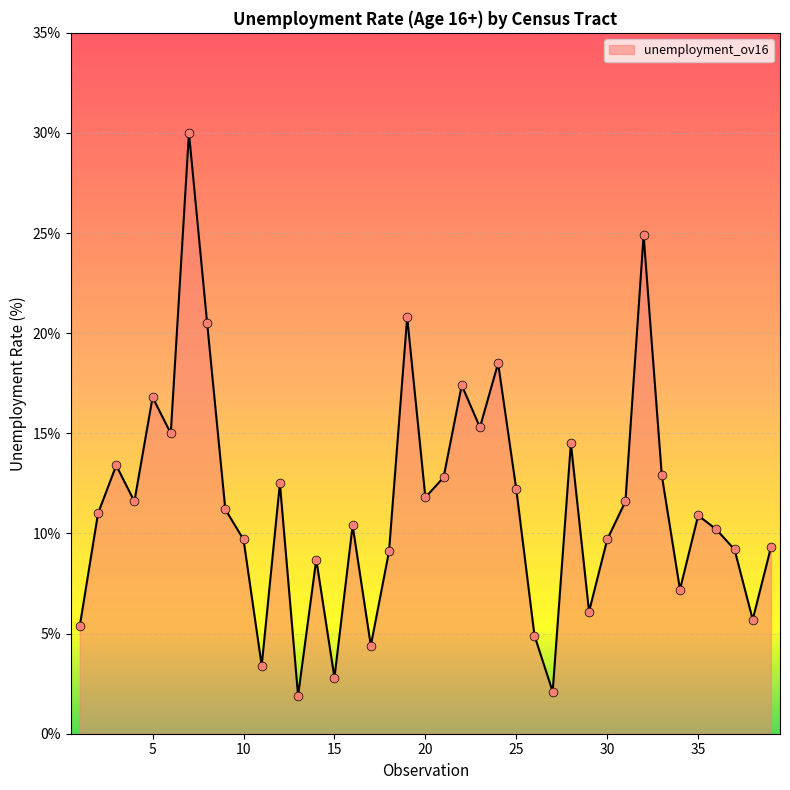

What is the maximum value shown in the chart?

30.0